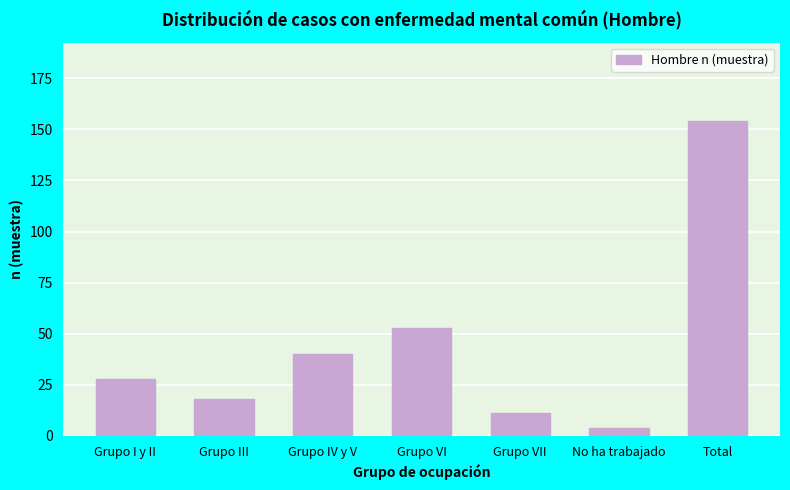

Reading left to right, extract all data points from this chart.

28	18	40	53	11	4	154